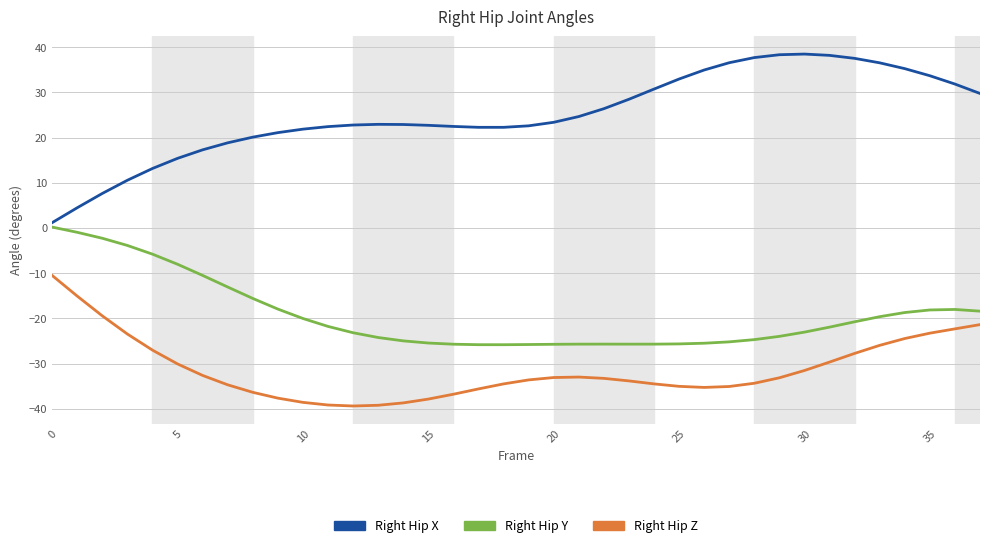

Which series has the widest spread of values?

Right Hip X